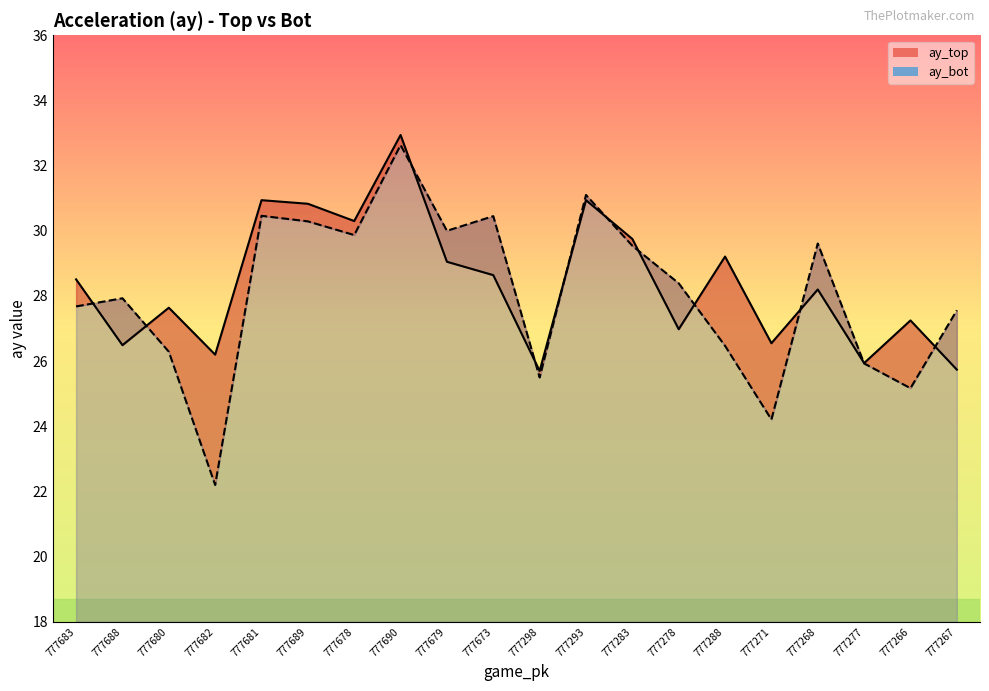

Which series has the largest total across all categories?

ay_top line